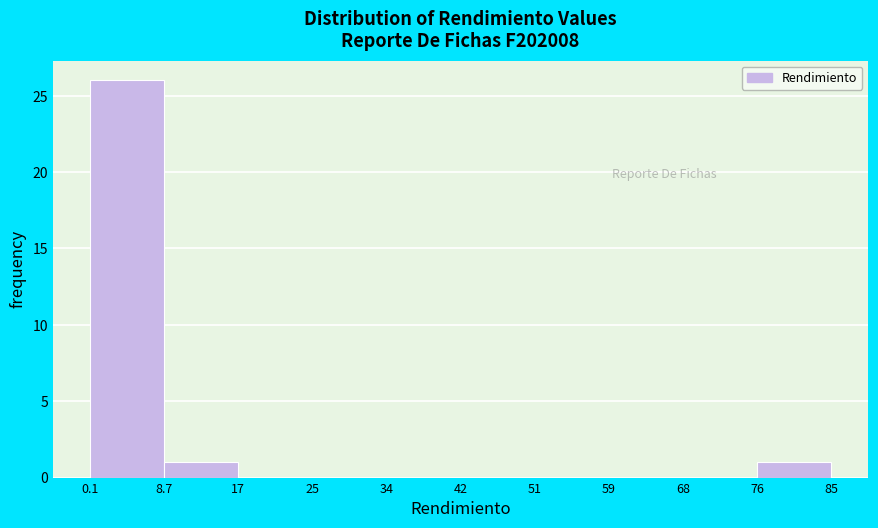

Reading left to right, list every bar in this chart as the range it spans on the x-axis followed by its height. The values are not printed on the chart, so give them approximately, as read against the axis.

0.1 to 8.7: 26
8.7 to 17: 1
17 to 25: 0
25 to 34: 0
34 to 42: 0
42 to 51: 0
51 to 59: 0
59 to 68: 0
68 to 76: 0
76 to 85: 1